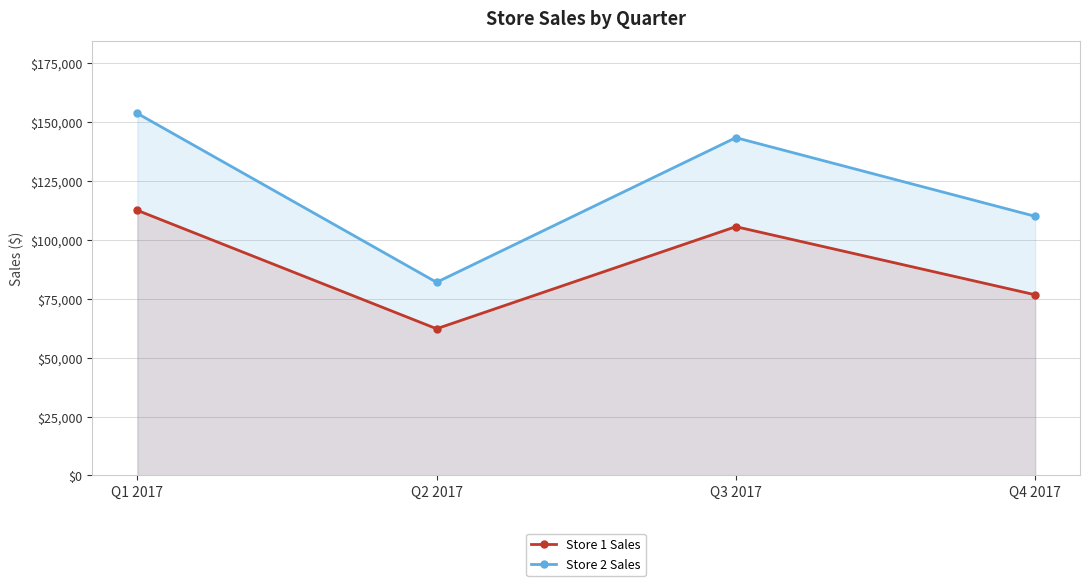

How many categories are shown in the chart?

4